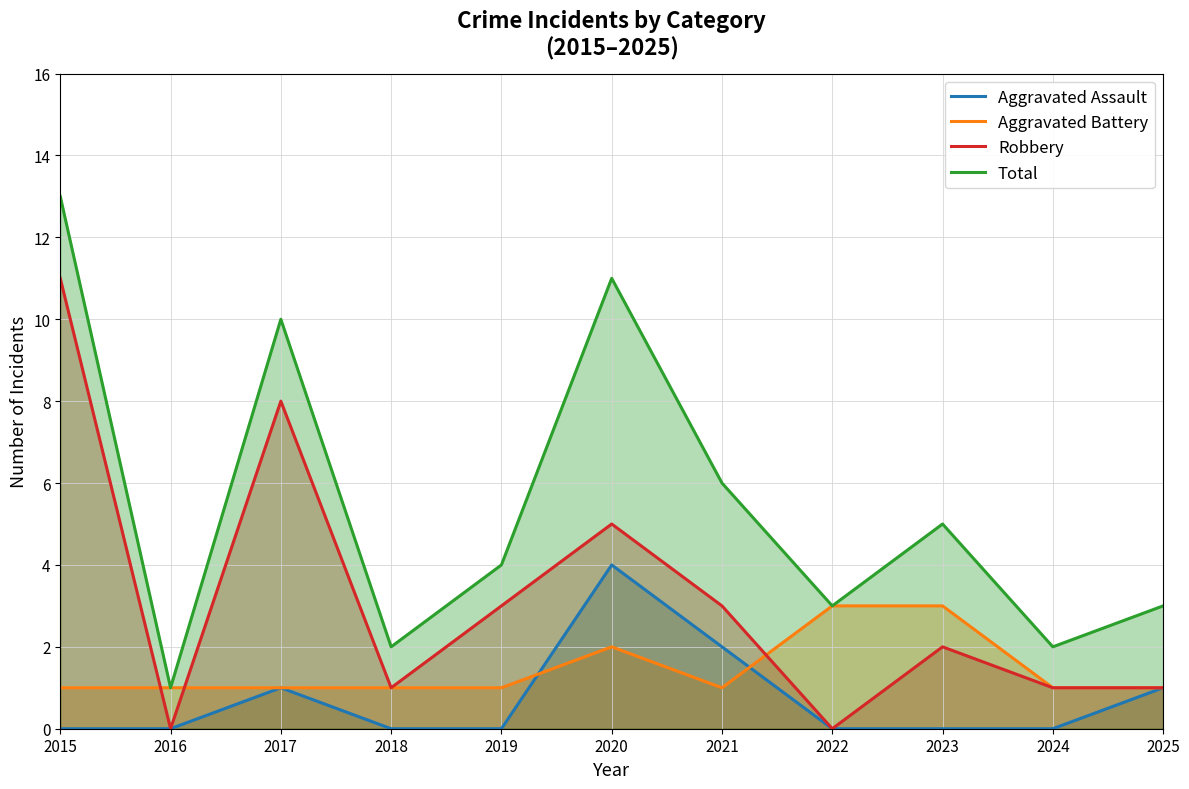

What is the greatest value displayed?

13